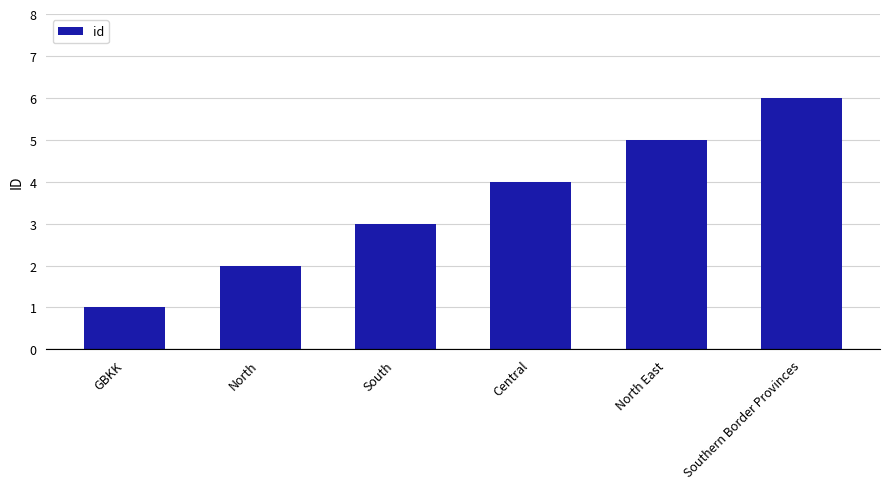

Rank the categories by value from lowest to highest.

GBKK, North, South, Central, North East, Southern Border Provinces